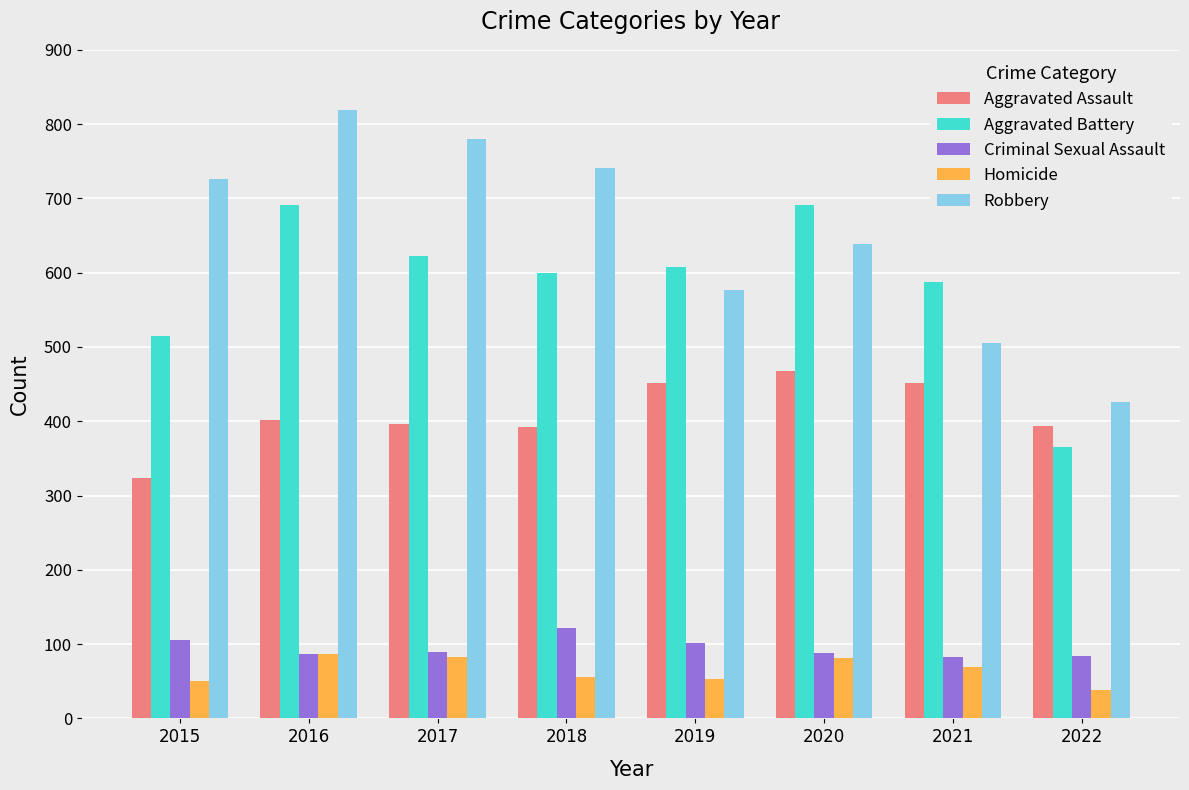

At which category is the sum across all series the highest?

2016